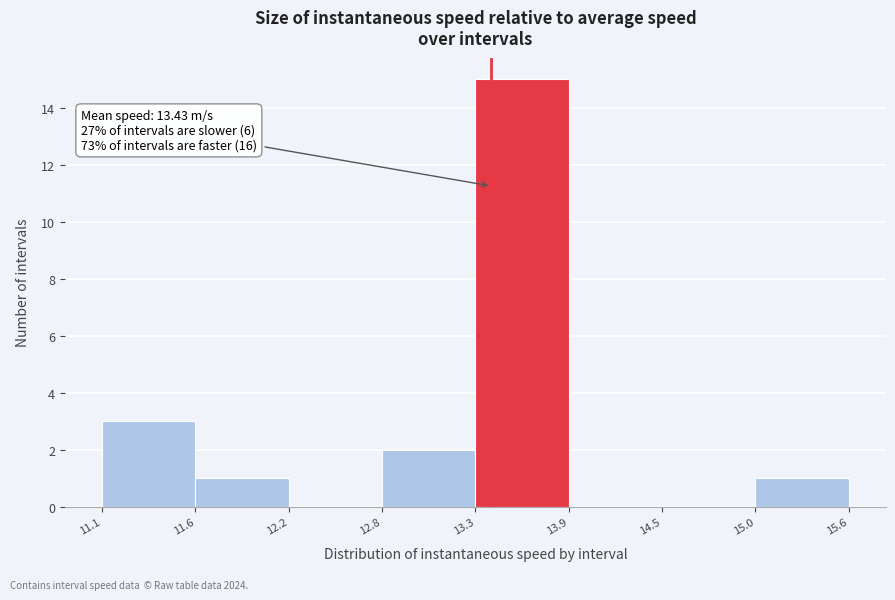

Which range on the x-axis has the tallest bar?

13.3 to 13.9